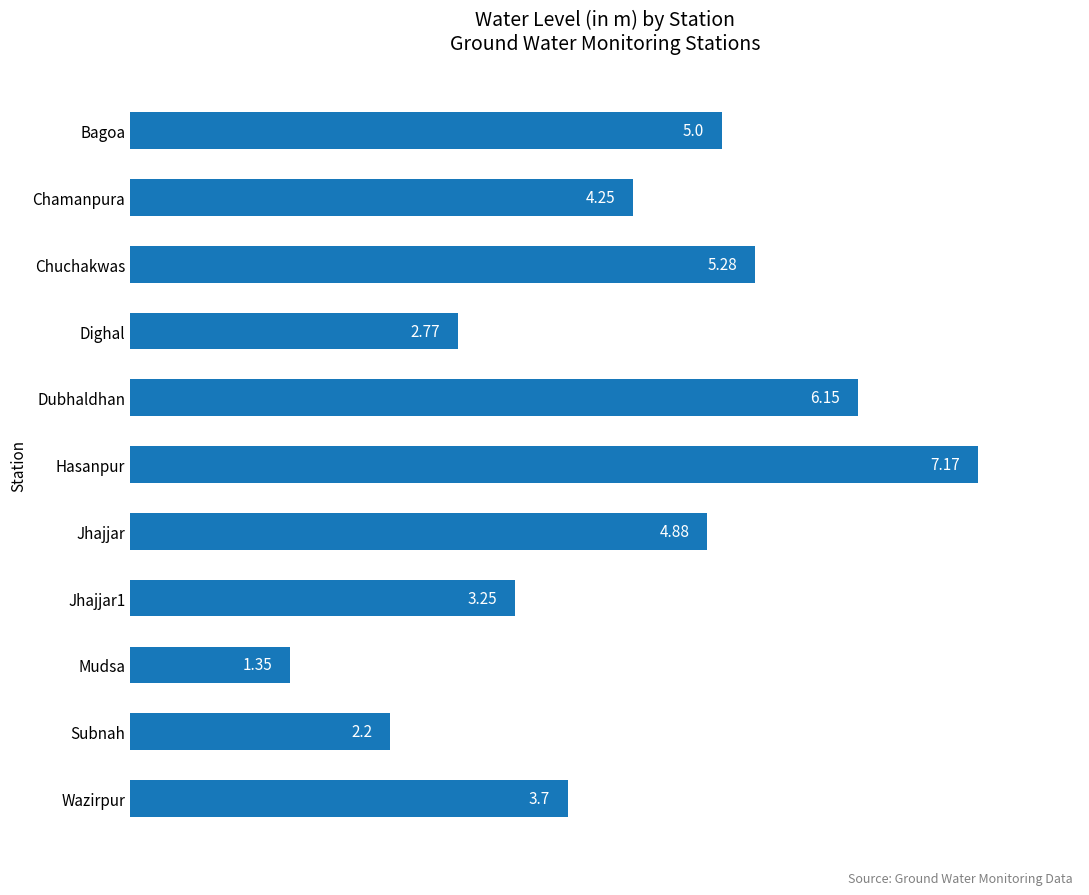

Which has a higher value, Wazirpur or Jhajjar1?

Wazirpur